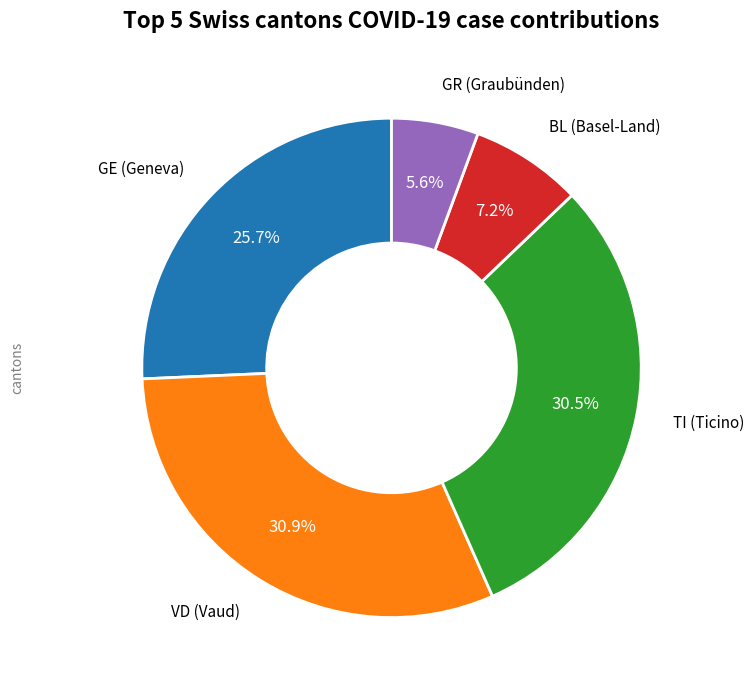

Is there any slice that represents more than half of the pie?

No